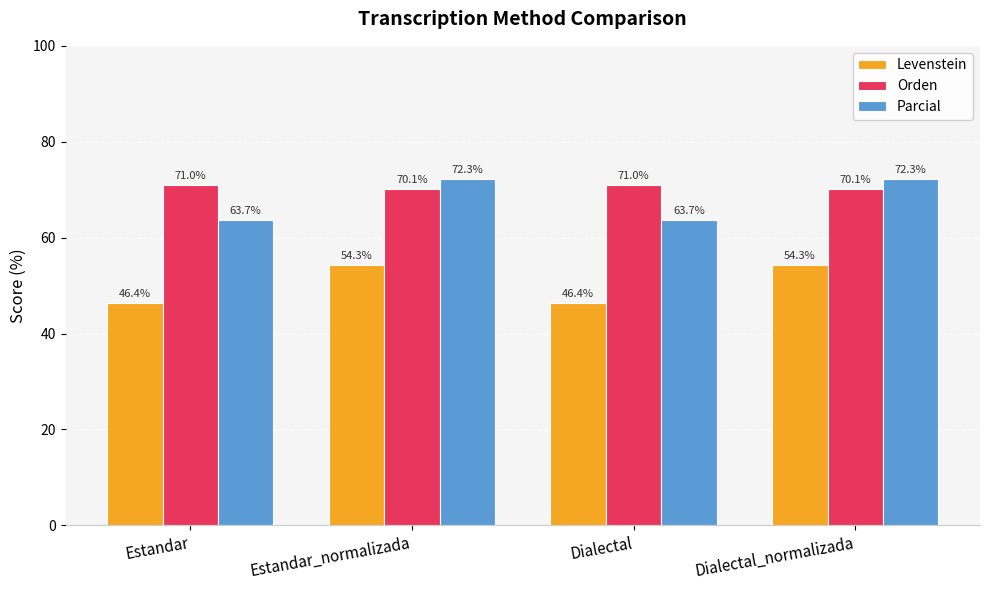

How many bars are there in each group?

3